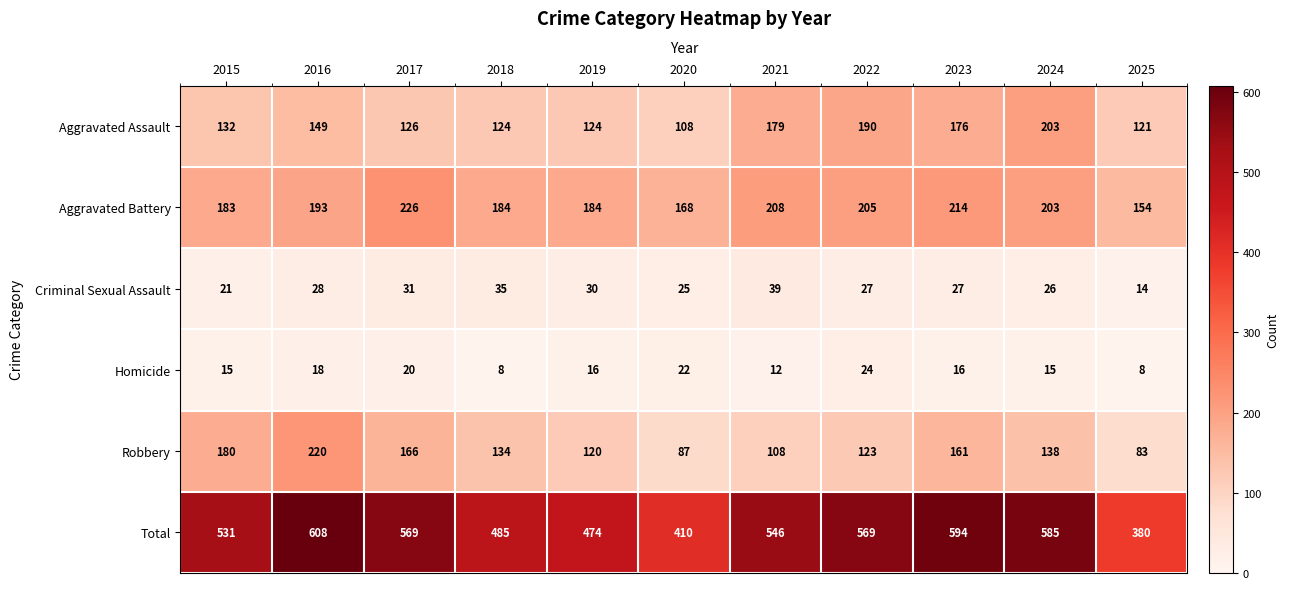

Read the Aggravated Battery value at 2021.

208